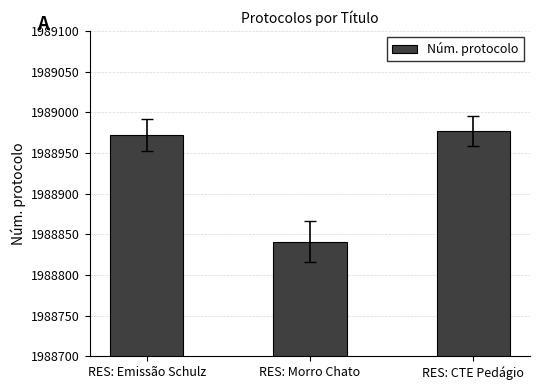

What is the sum of the values at RES: Morro Chato and RES: Emissão Schulz?

3977813